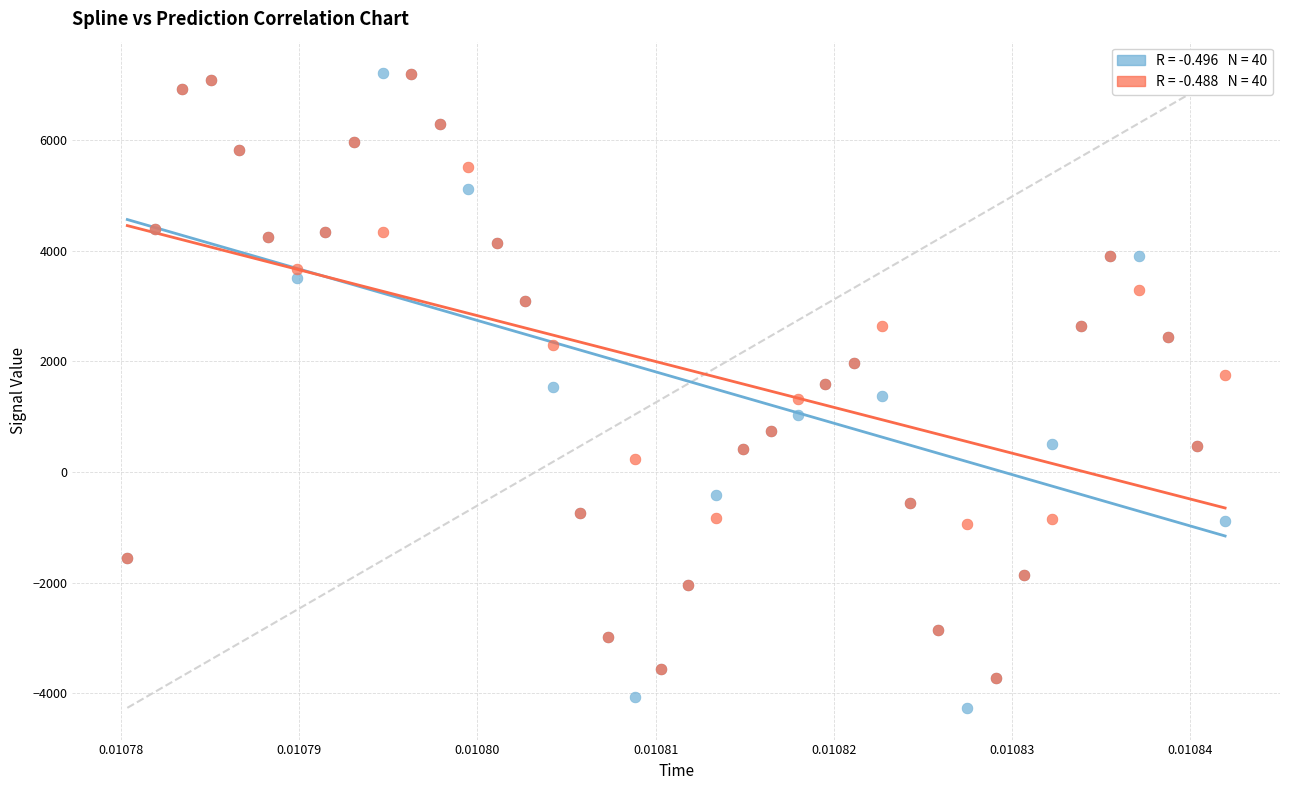

What are all the series names shown in the legend?

spline, prediction